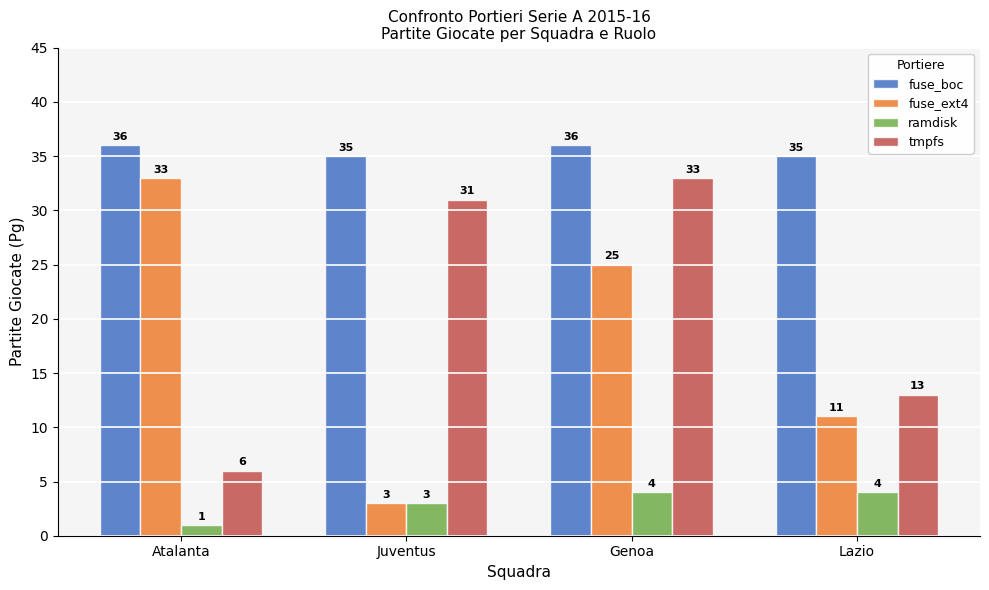

What is the greatest value displayed?

36